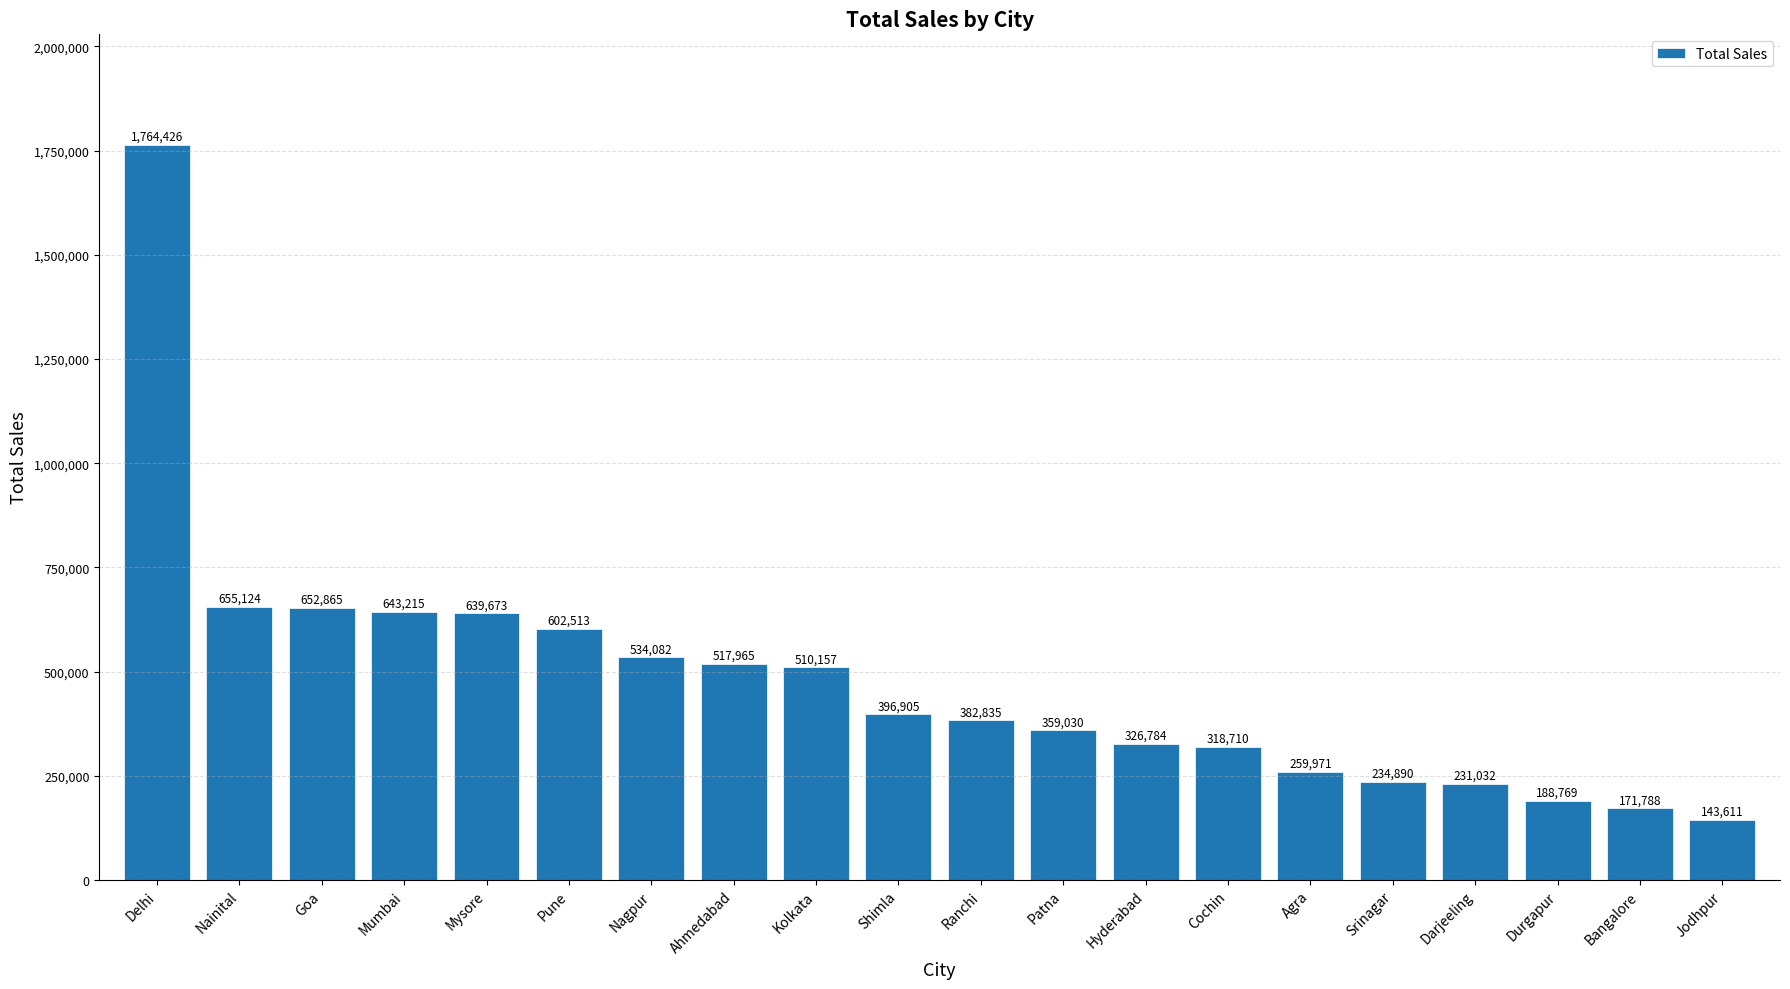

How many distinct data groups are displayed?

1